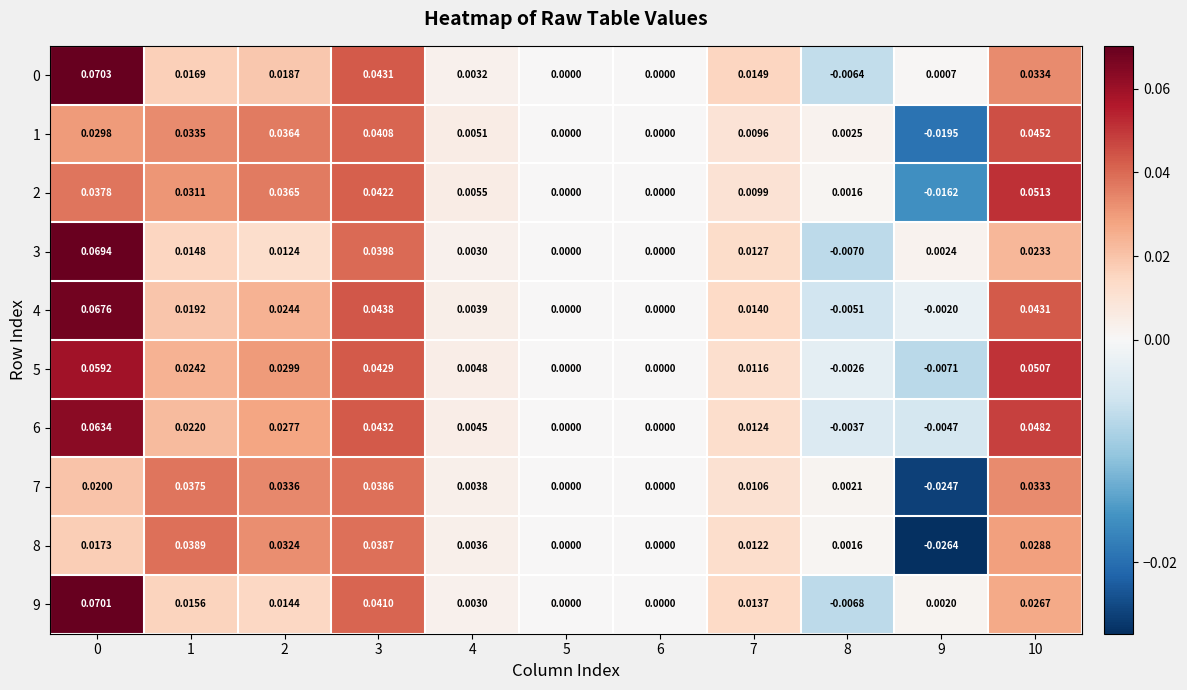

Is the value of 1 at 3 greater than the value of 8 at 3?

Yes